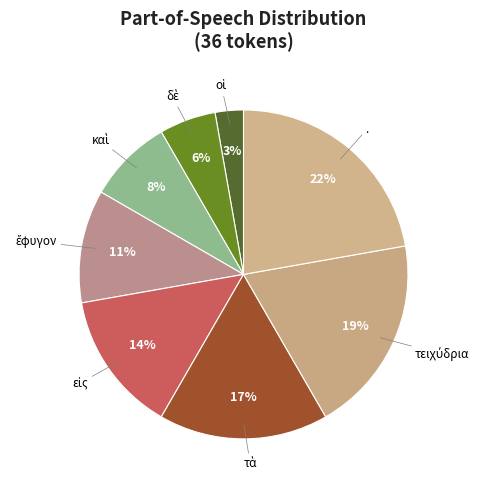

Count the number of slices in the pie.

8